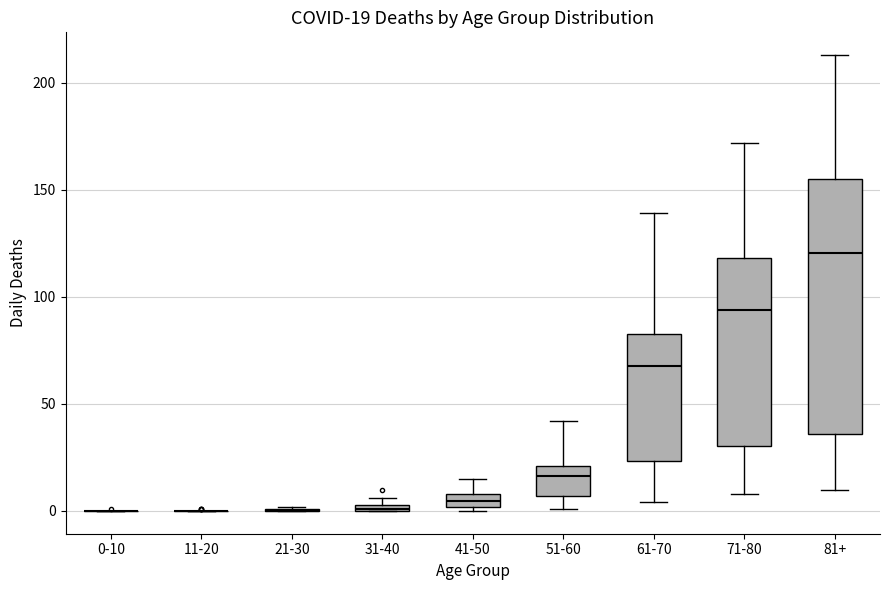

Which box is the tallest, from its lower edge to its upper edge?

81+